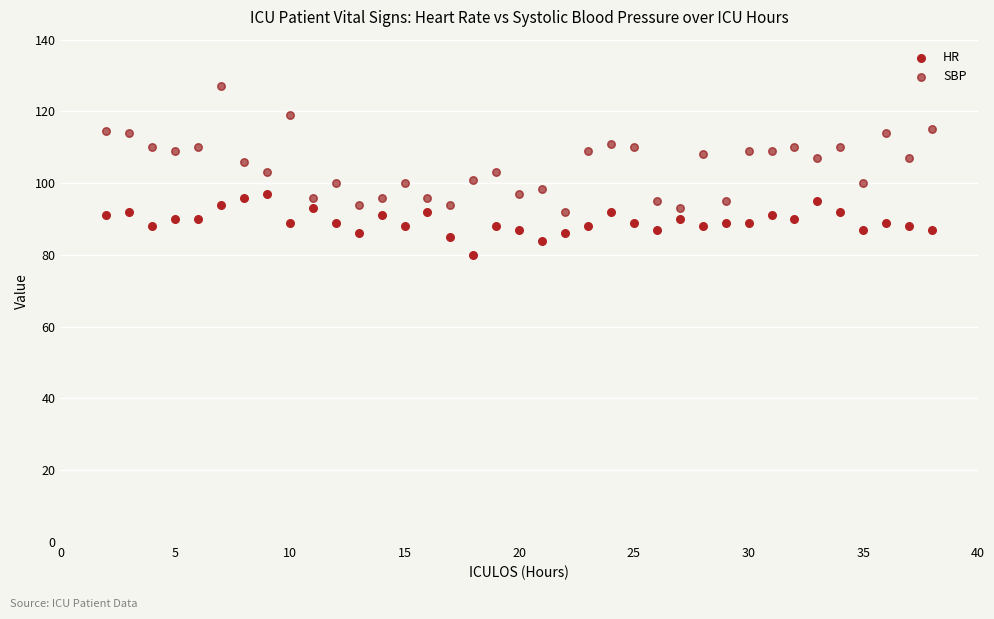

What is the X range (max minus min) for the scatter plot?

36.0